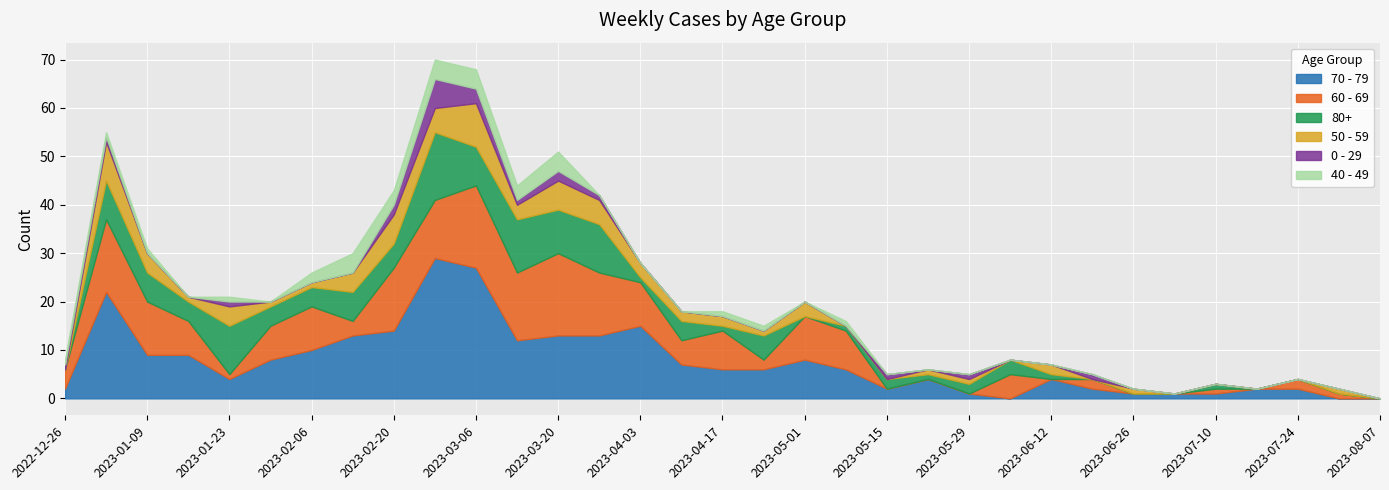

What position from the left is 2023-08-07?

33